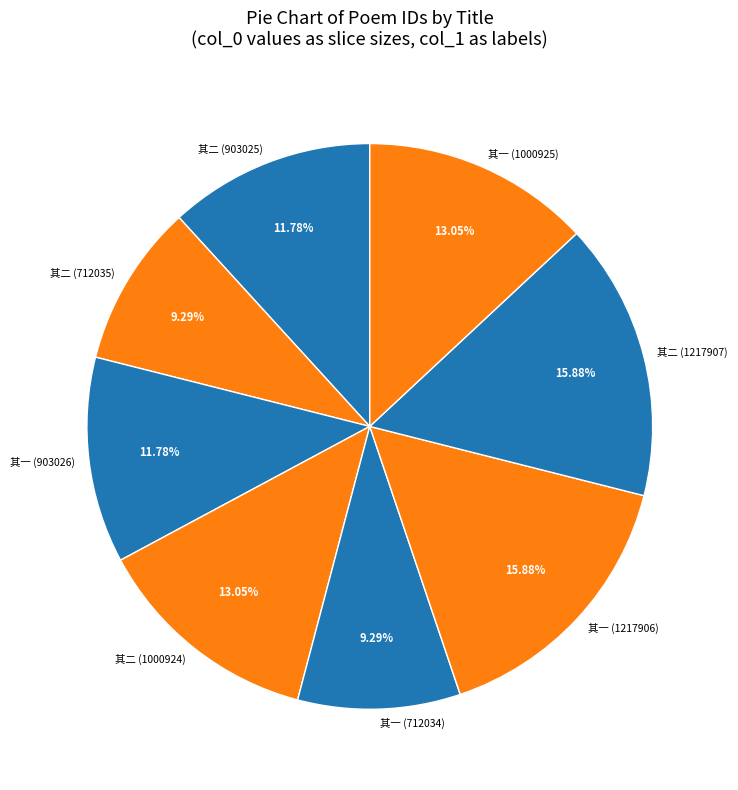

Approximately how many times larger is the value at 其二 (1000924) compared to 其二 (712035)?

1.4